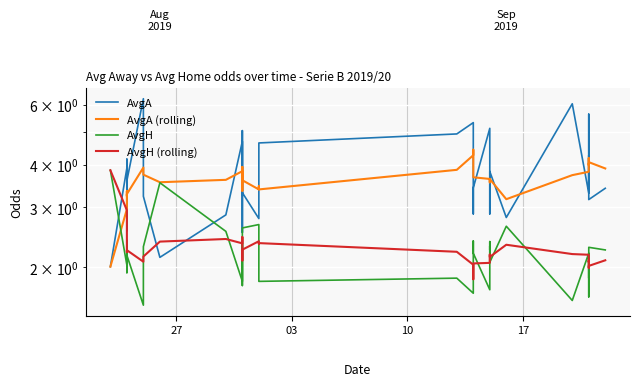

What is the label of the 39th point from the left?

38